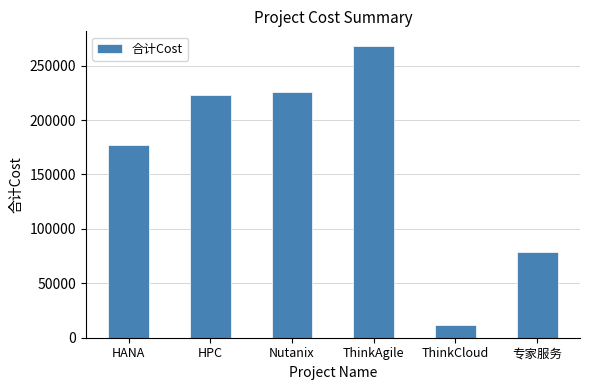

Does the chart contain any negative values?

No